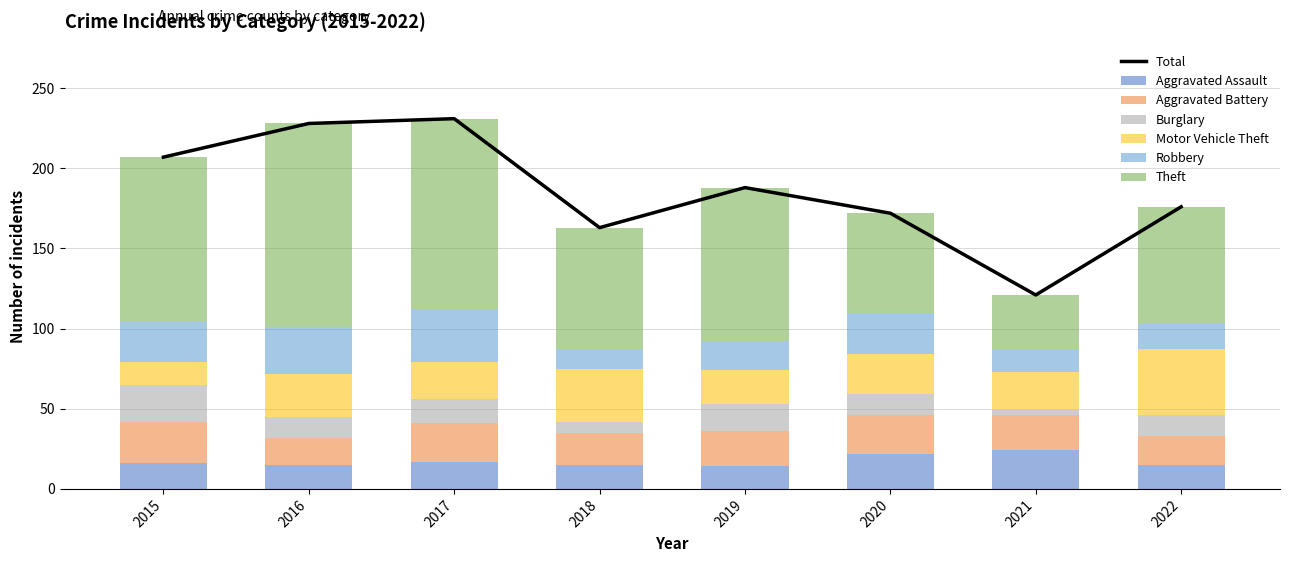

How many data points in Motor Vehicle Theft are less than 25?

4